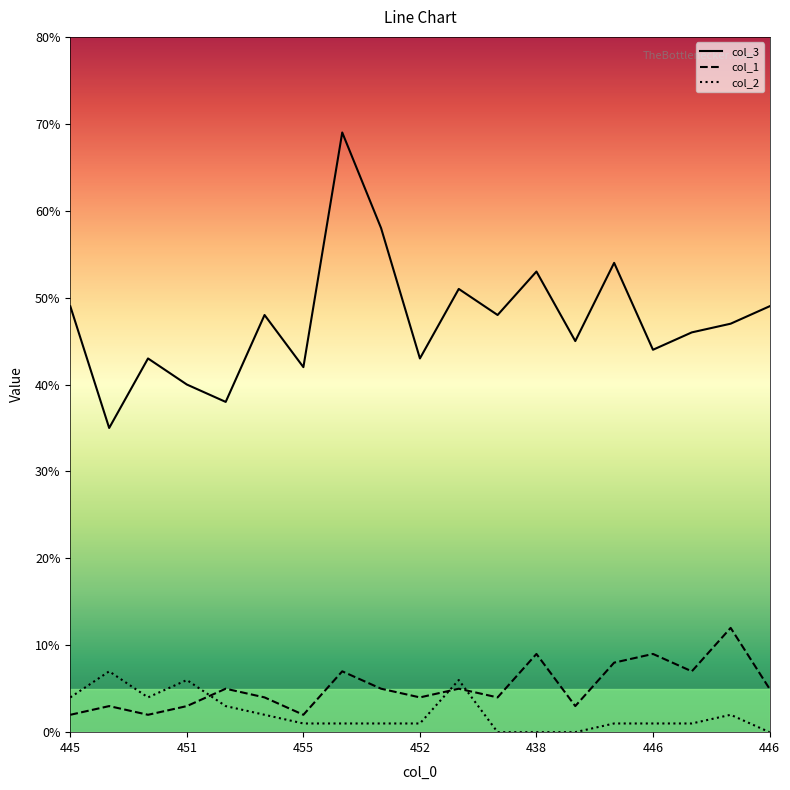

Which series has the largest total across all categories?

col_3